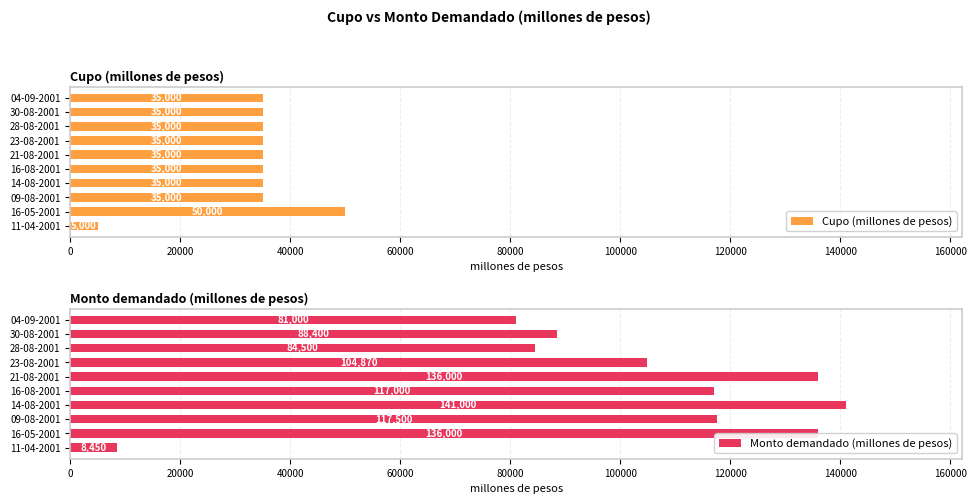

Which series has the largest range (max minus min)?

Monto demandado (millones de pesos)